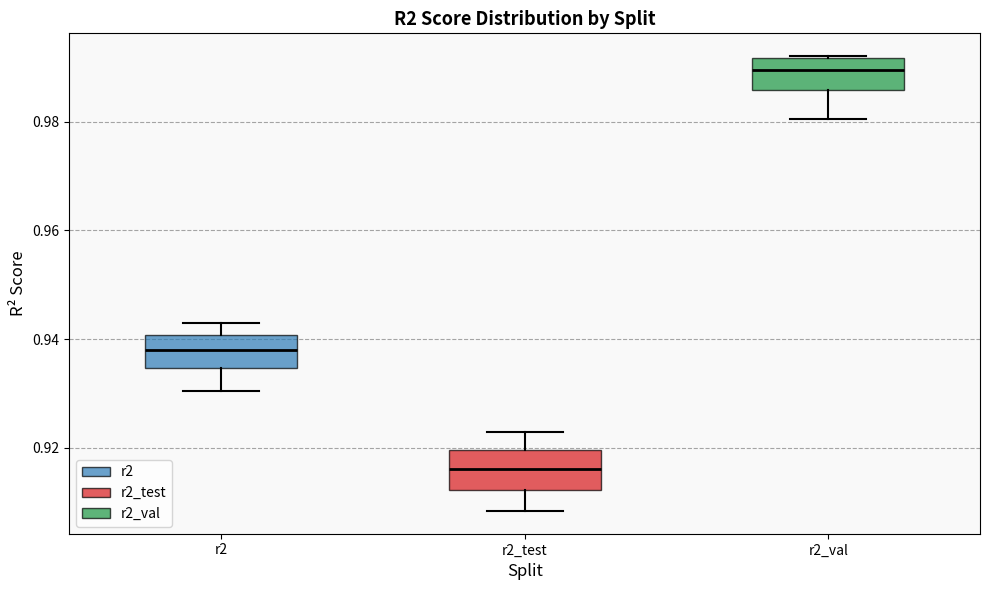

Where does the median line of the box for r2 sit on the y-axis? The values are not printed on the chart, so give them approximately, as read against the axis.

0.938